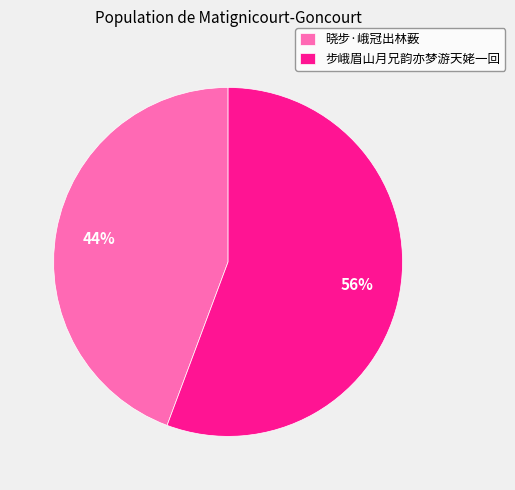

Which has a higher value, 步峨眉山月兄韵亦梦游天姥一回 or 晓步·峨冠出林薮?

步峨眉山月兄韵亦梦游天姥一回